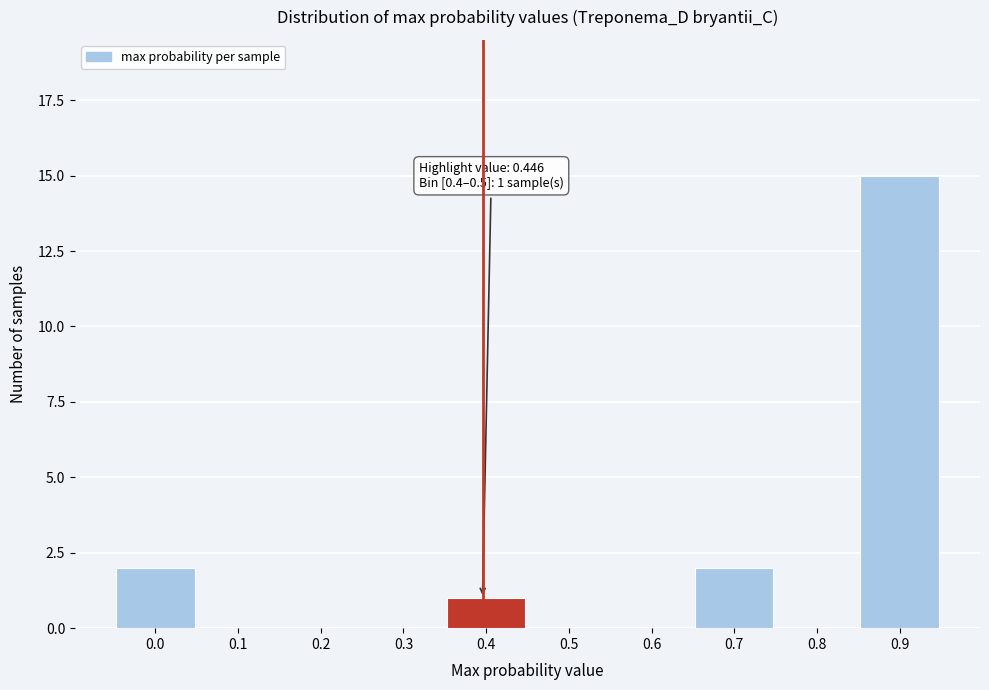

Reading left to right, extract all data points from this chart.

0.0=2	0.1=0	0.2=0	0.3=0	0.4=1	0.5=0	0.6=0	0.7=2	0.8=0	0.9=15